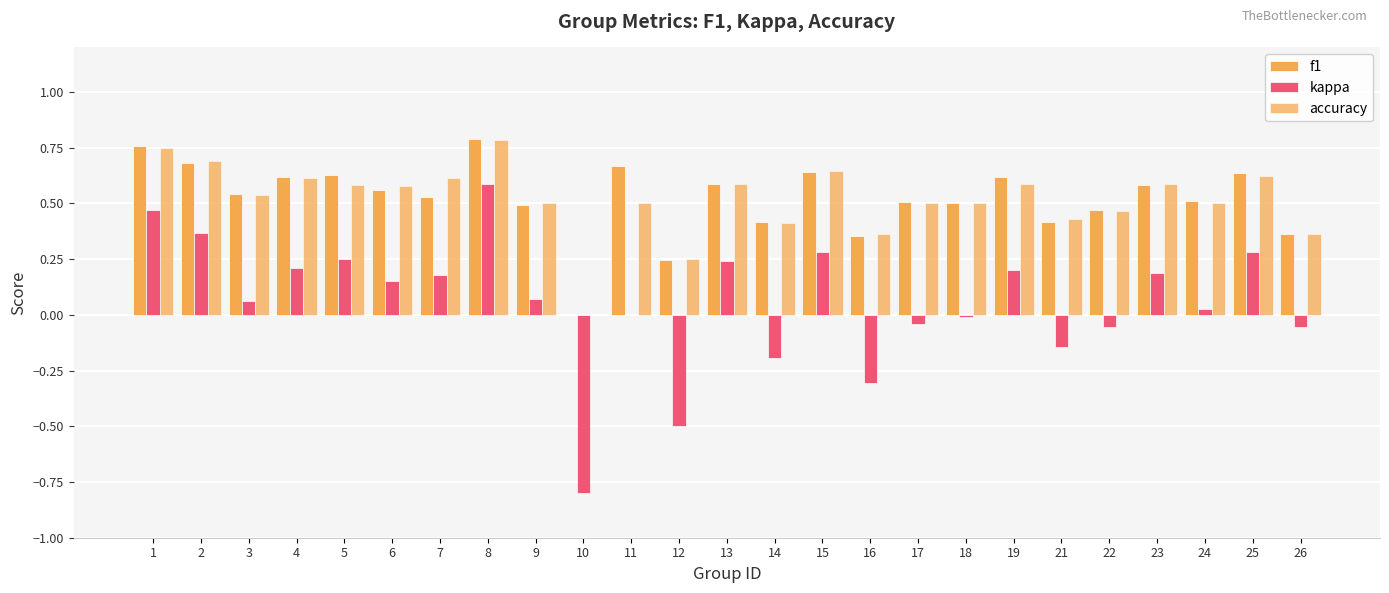

Are the bars grouped side by side (vs. stacked)?

Yes